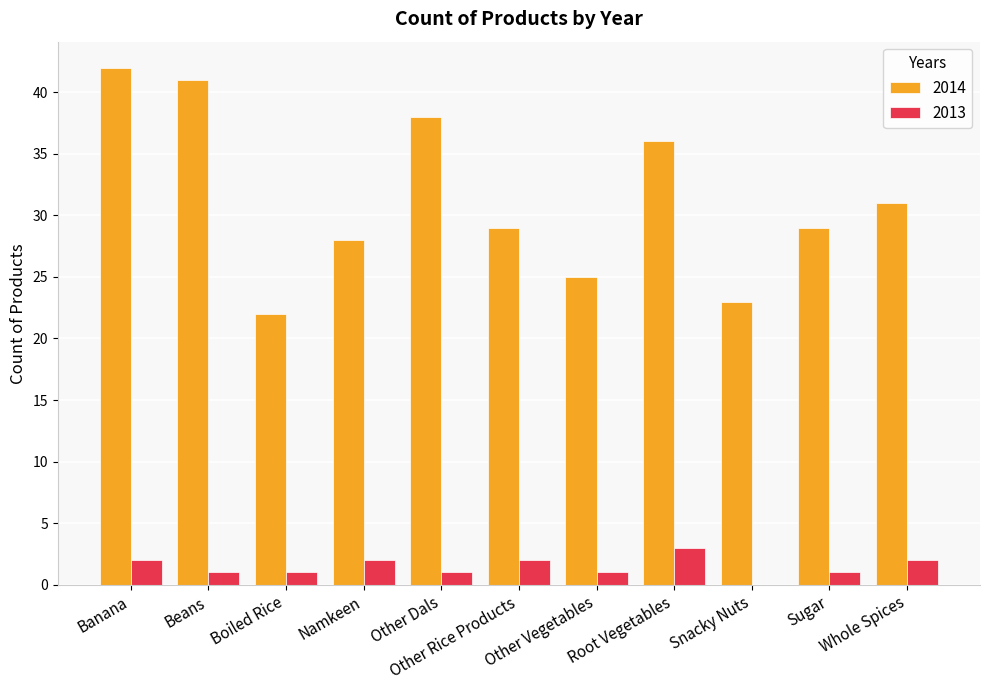

Count the 2014 values in the range 25 to 38.

7